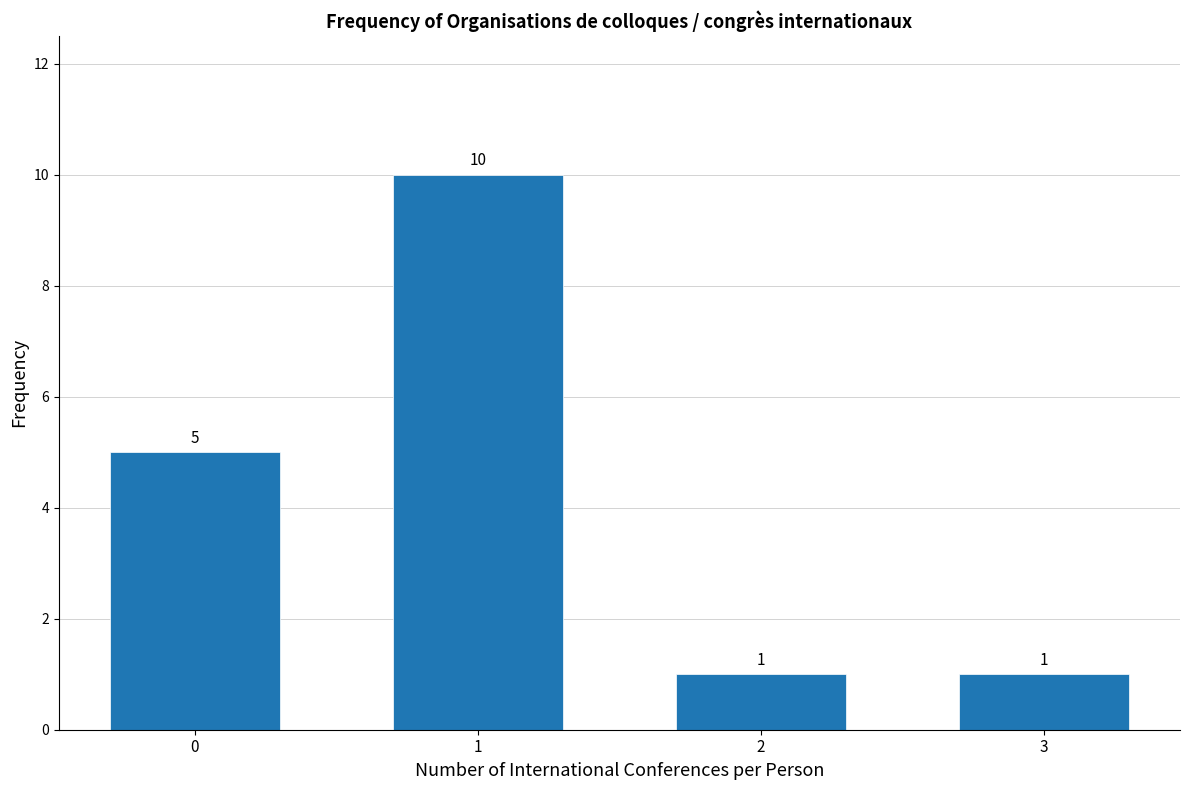

Reading left to right, list all the values displayed in this chart.

0=5	1=10	2=1	3=1